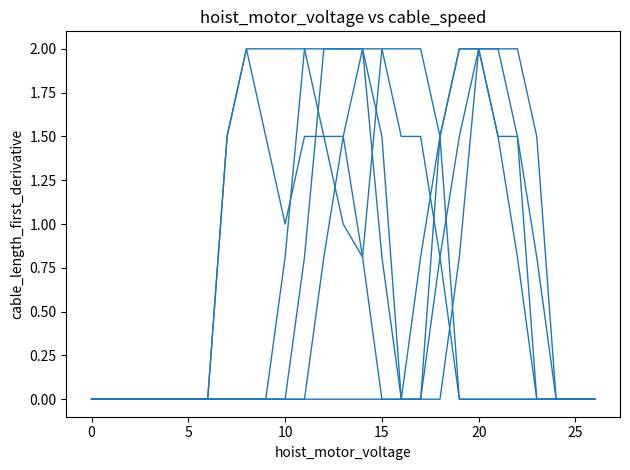

The col_10 series shows 1.4 at 22. True or false?

False